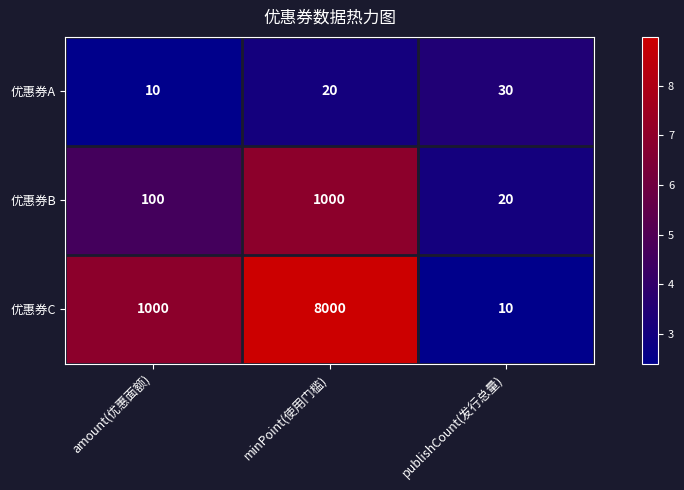

At minPoint(使用门槛), list the series in order from smallest to largest.

优惠券A, 优惠券B, 优惠券C